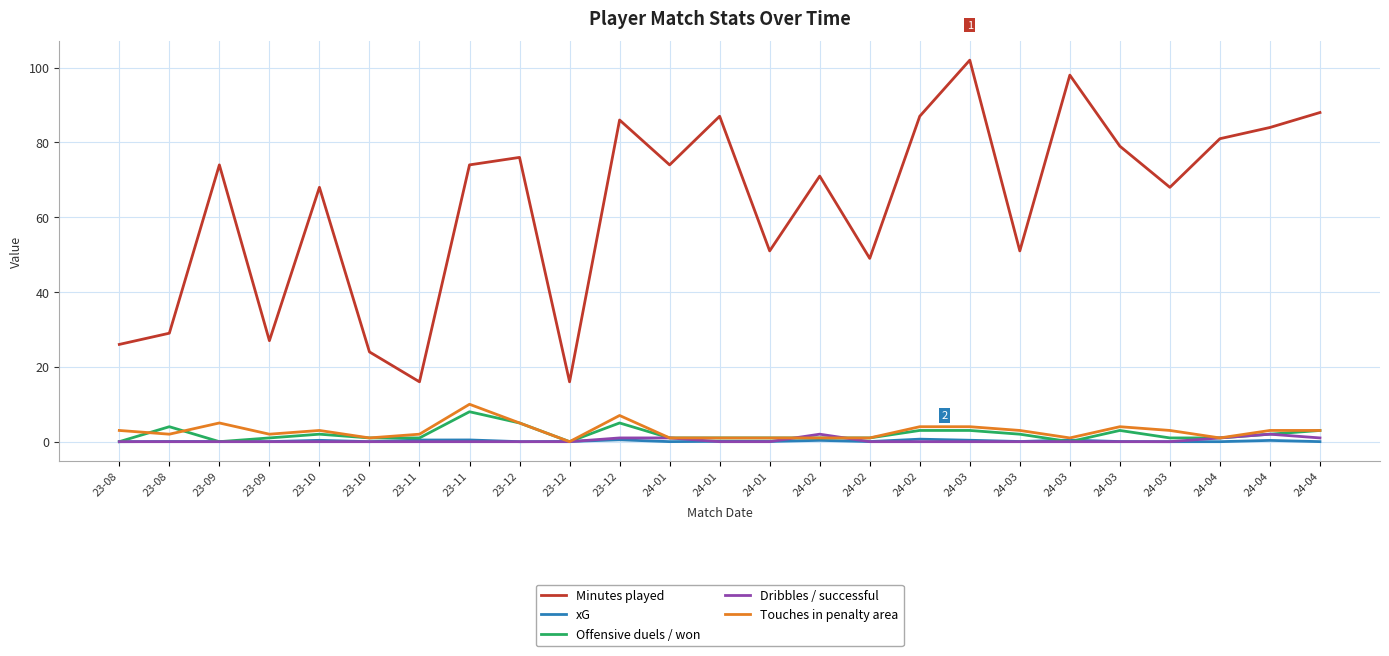

What are all the series names shown in the legend?

Minutes played, xG, Offensive duels / won, Dribbles / successful, Touches in penalty area